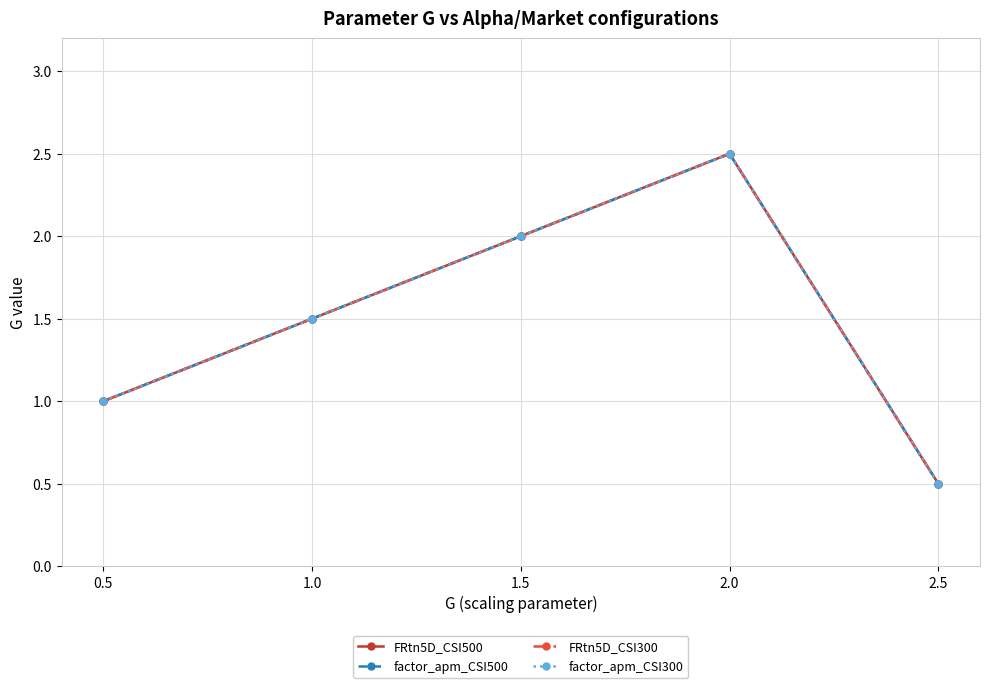

Is this an area chart (filled region under the line)?

No